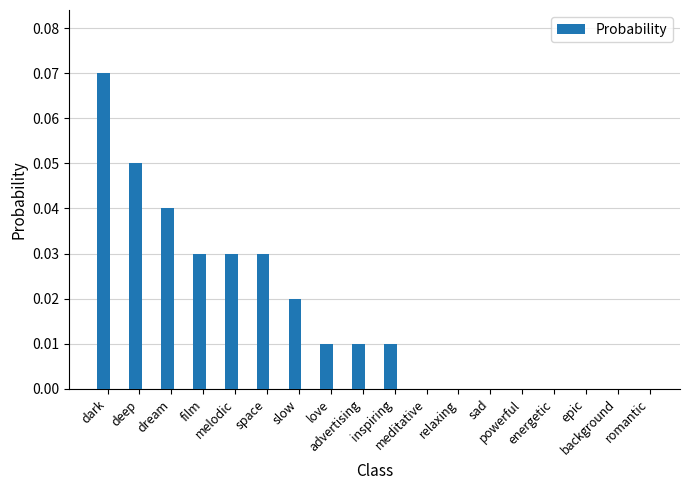

What is the sum of all values?

0.3